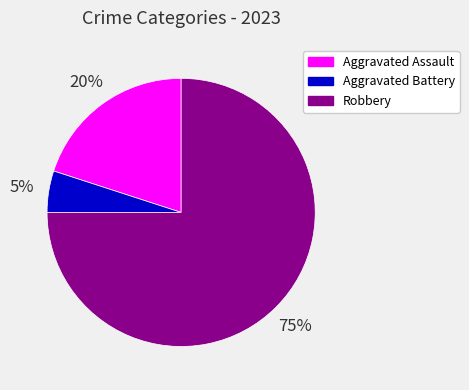

Which has a higher value, Aggravated Assault or Robbery?

Robbery